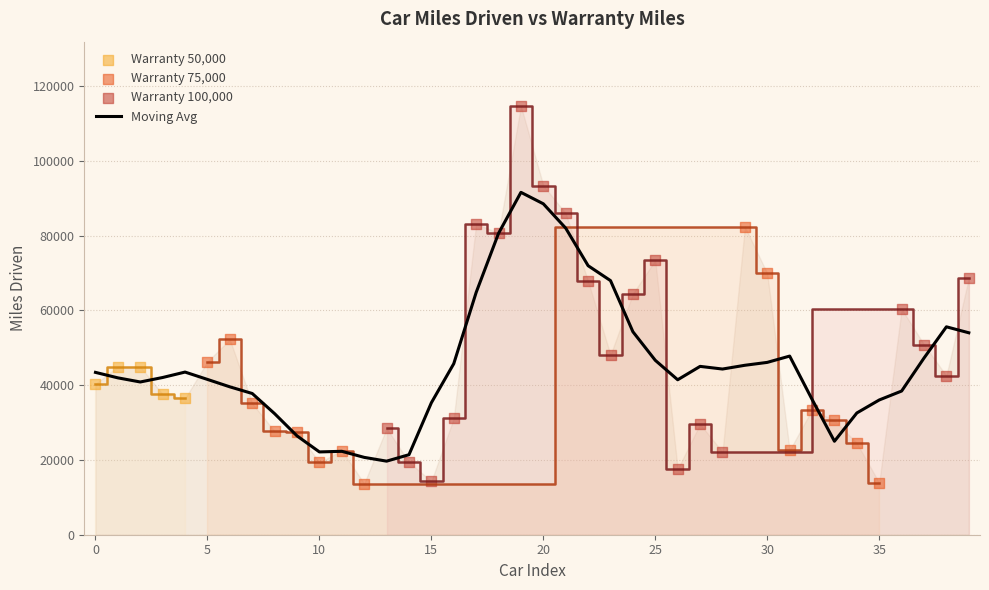

What is the minimum value for Moving Avg?

19676.0